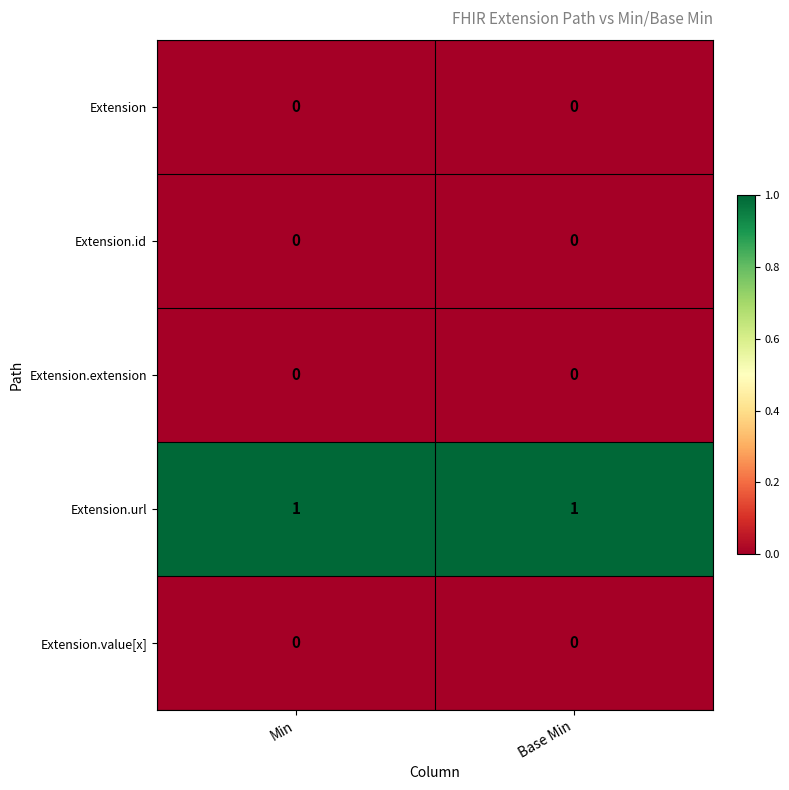

Which series has the largest total across all categories?

Extension.url